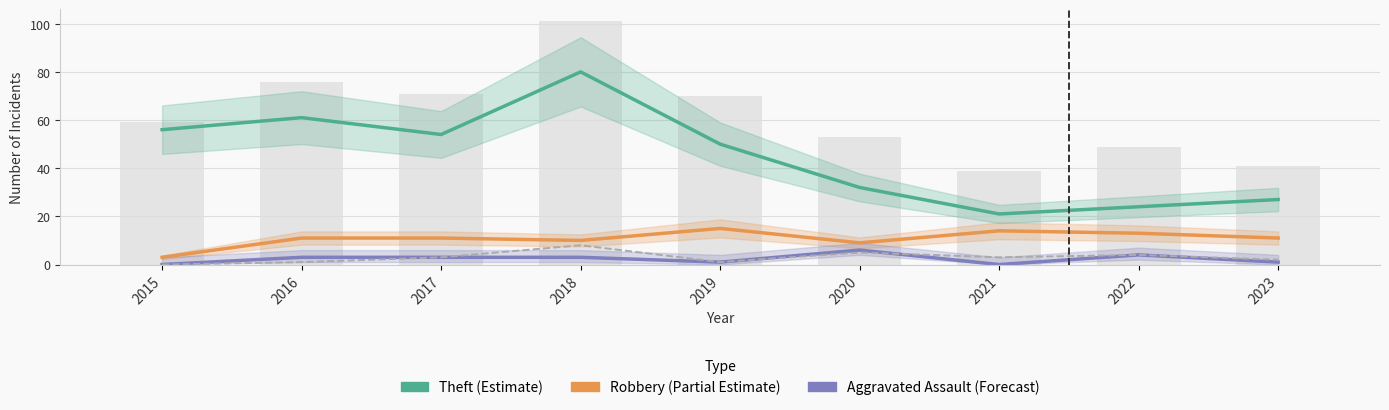

Does the chart contain any negative values?

No